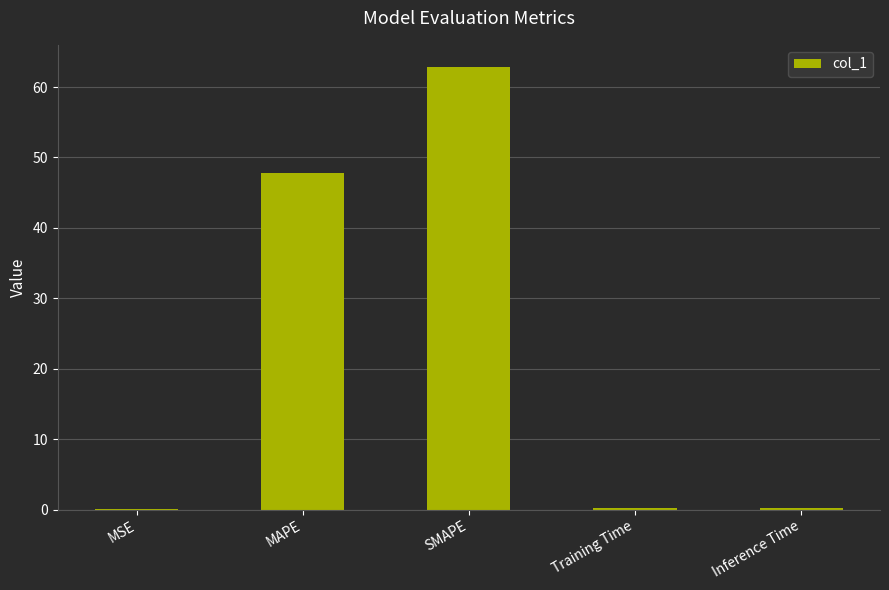

Are the bars grouped side by side (vs. stacked)?

No